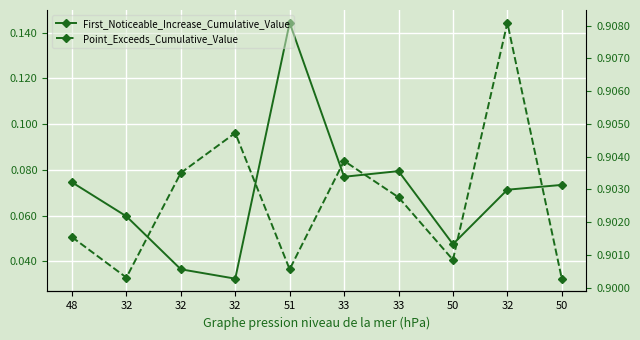

How many distinct data groups are displayed?

2